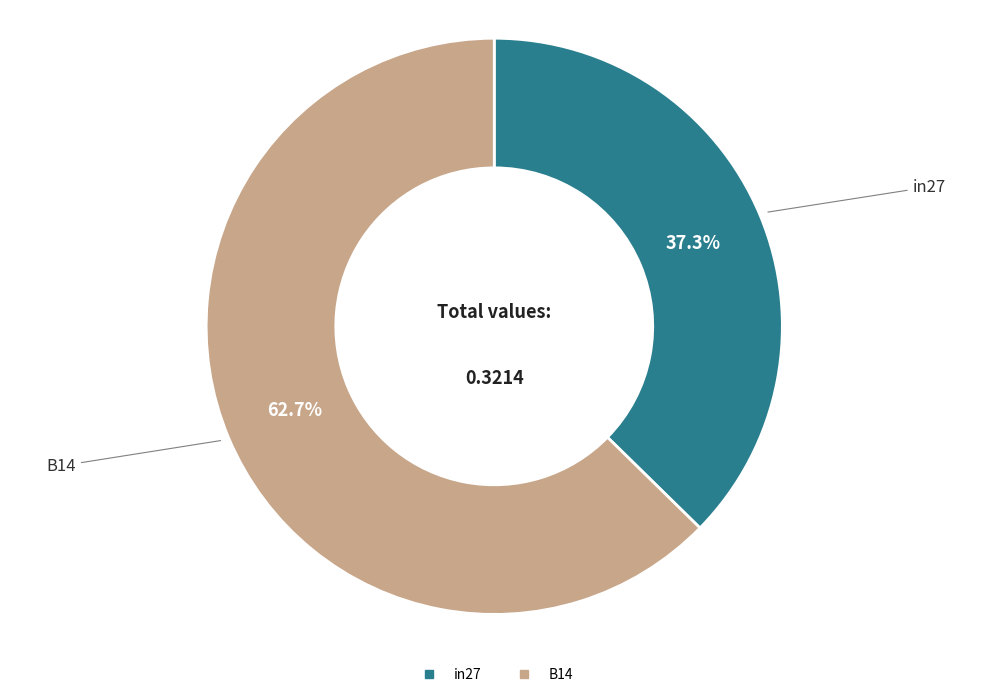

Is there a majority slice in this chart?

Yes